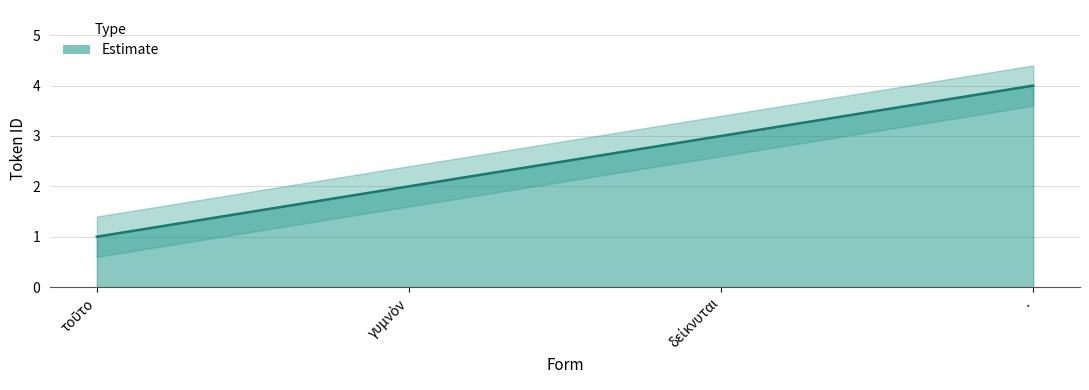

What is the average value of the Estimate_upper series?

2.9